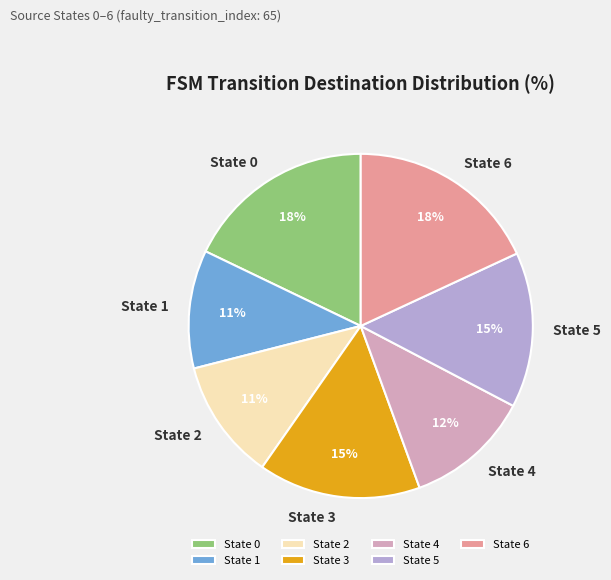

To the nearest percent, what is the difference between the largest and smallest slice percentages?

7%